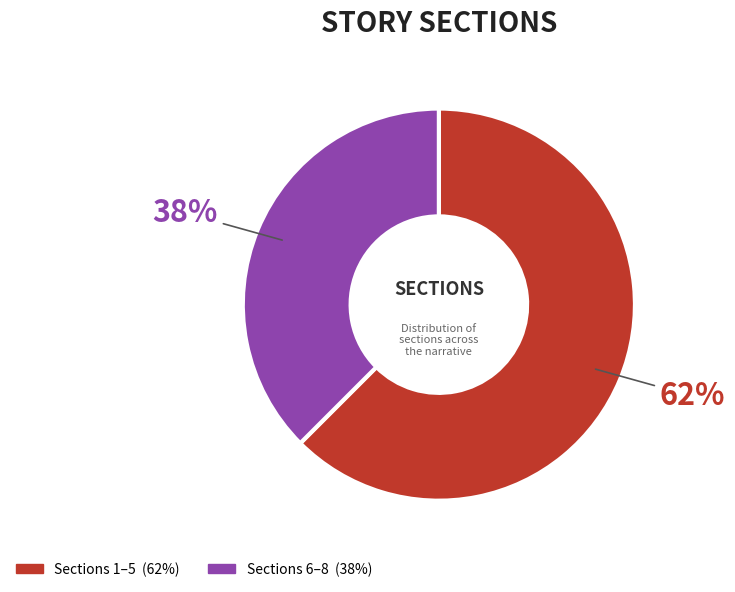

To the nearest percent, what is the average slice percentage?

50%